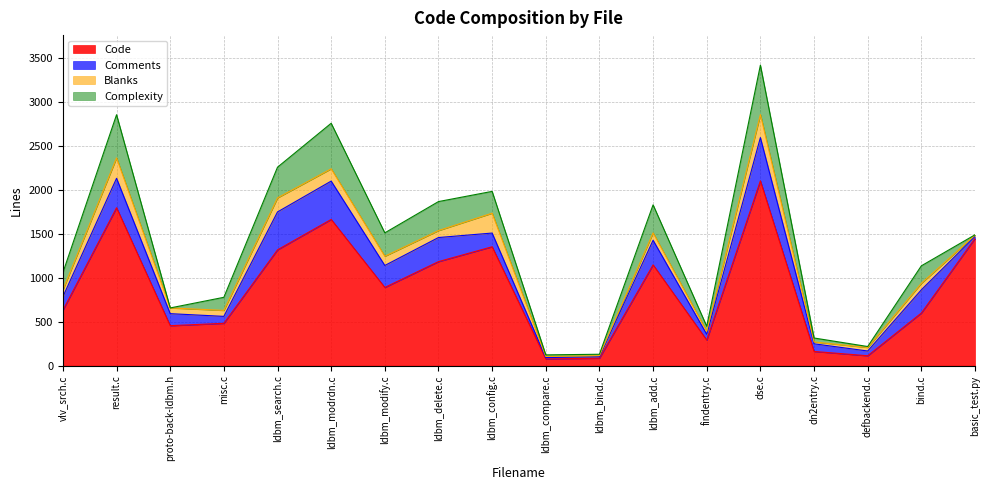

How many interior local valleys does the Complexity series have?

5